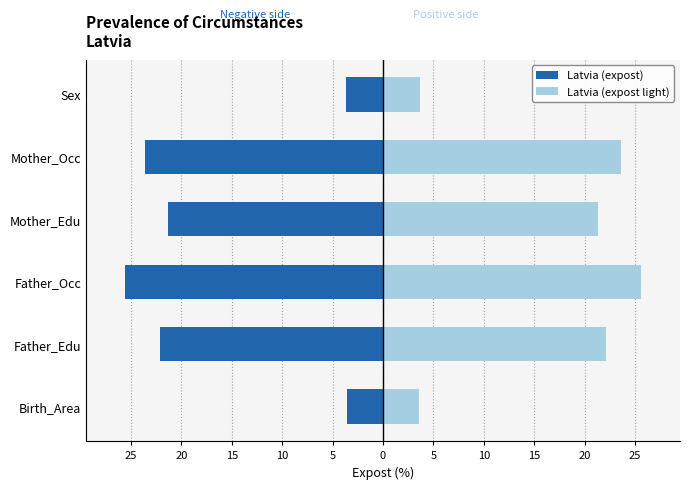

Are the bars grouped side by side (vs. stacked)?

Yes